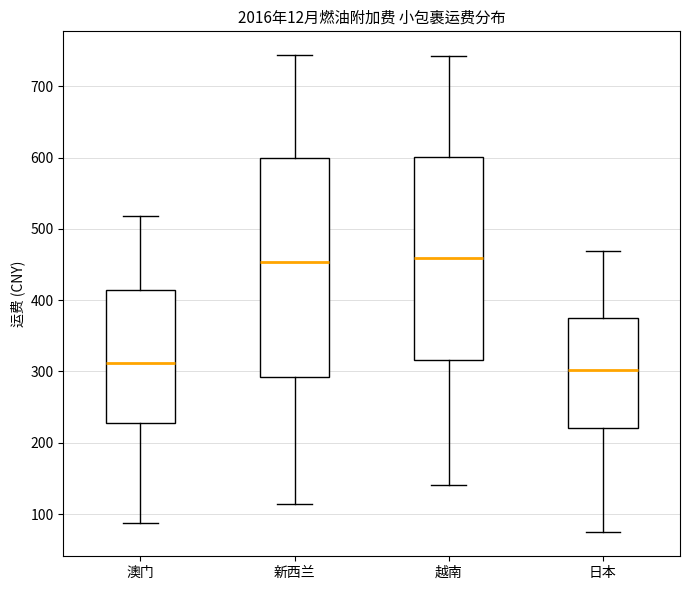

Reading left to right, read every box against the y-axis: the position of its median line, the range the box covers, and the ends of its whiskers. The values are not printed on the chart, so give them approximately, as read against the axis.

澳门: median 310, box 230 to 410, whiskers 90 to 520
新西兰: median 450, box 290 to 600, whiskers 110 to 740
越南: median 460, box 320 to 600, whiskers 140 to 740
日本: median 300, box 220 to 380, whiskers 70 to 470